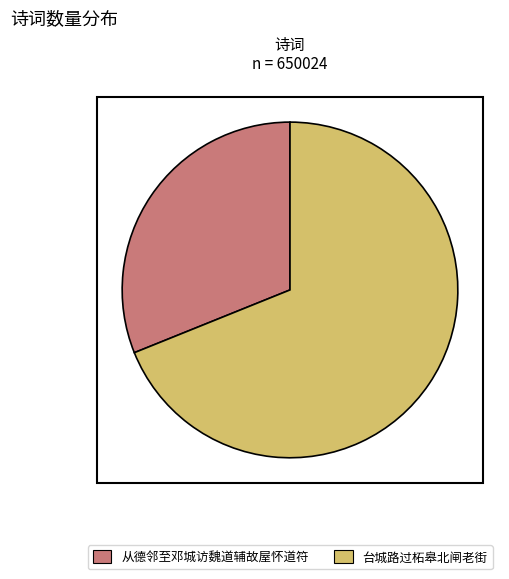

Which slice represents more than half of the pie?

台城路过柘皋北闸老街